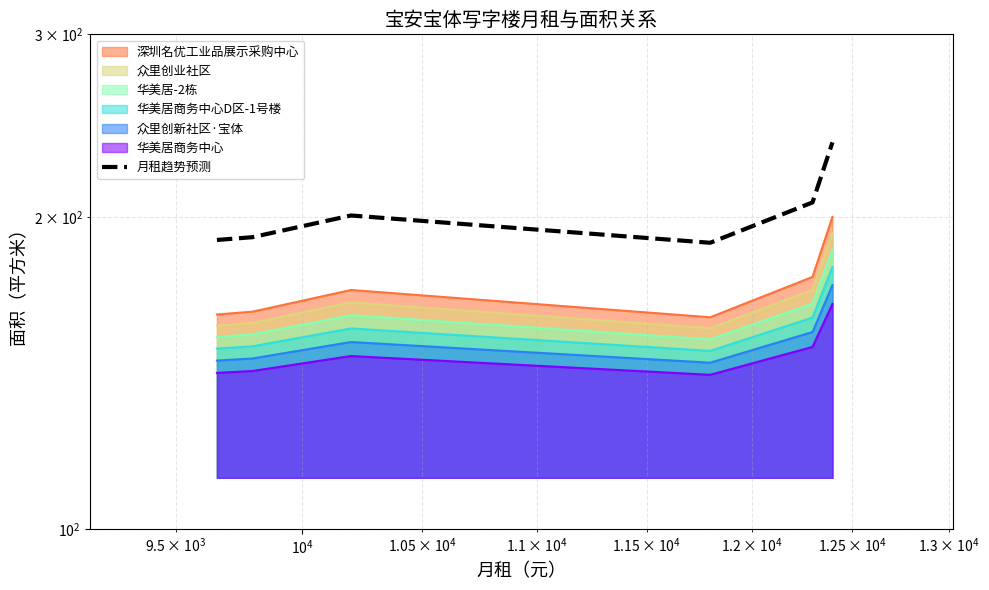

Where does the data first go above 200?

$\mathdefault{10^{4}}$